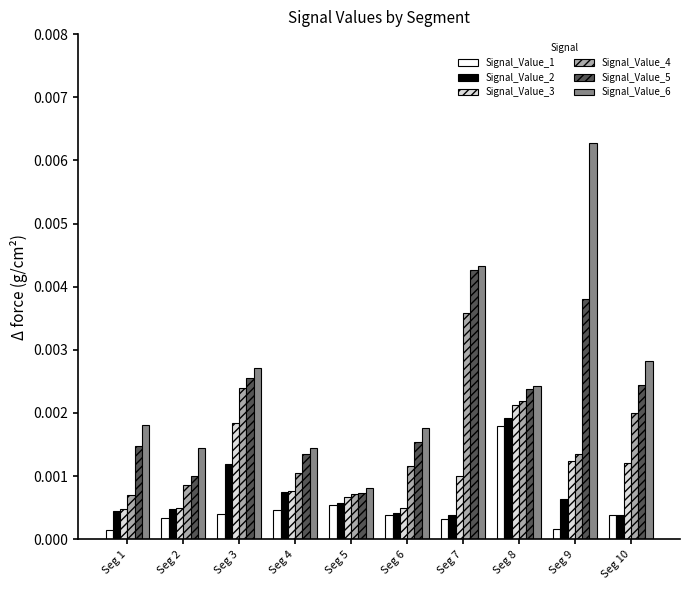

Is the value of Signal_Value_3 at Seg 10 greater than the value of Signal_Value_6 at Seg 1?

No